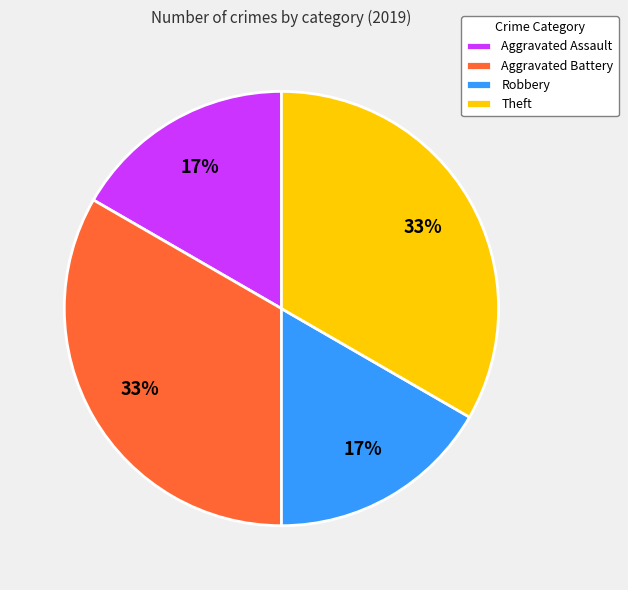

How many slices are in this pie chart?

4